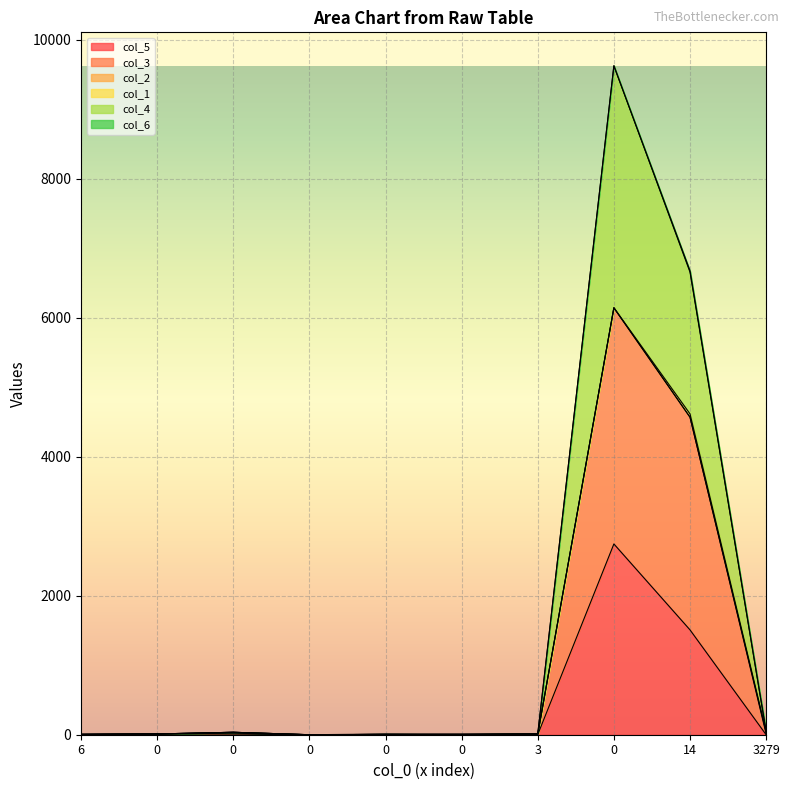

How many values in col_4 are above zero?

9